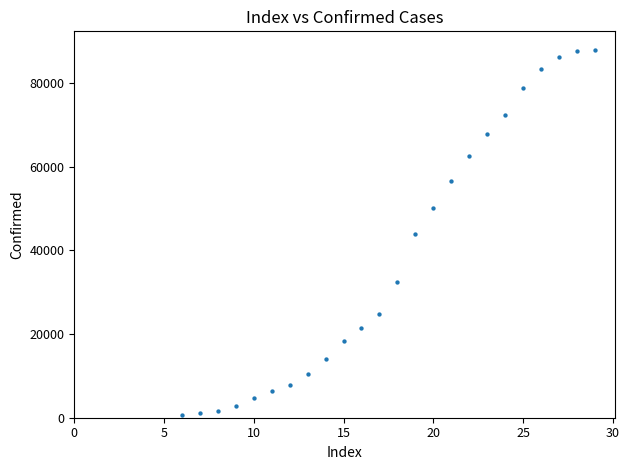

What is the range of Y values (max minus min)?

87288